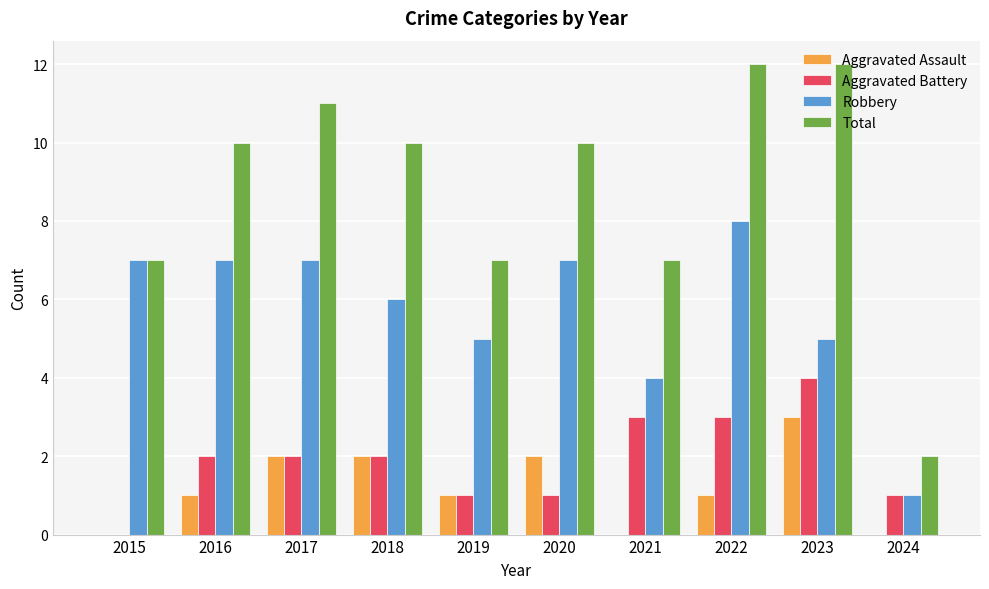

How many groups of bars are there?

10